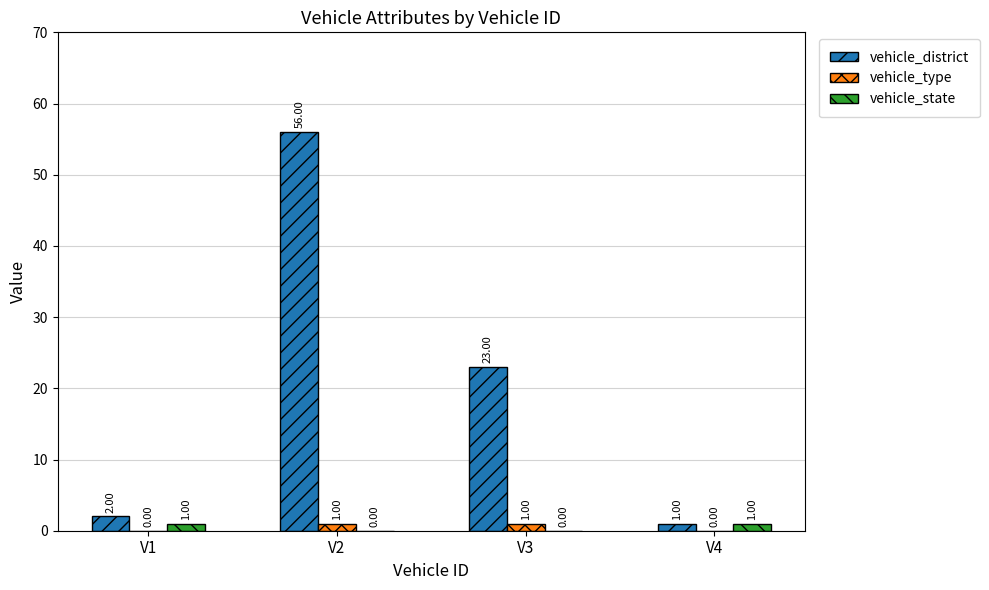

Is the value of vehicle_type at V3 greater than the value of vehicle_district at V1?

No